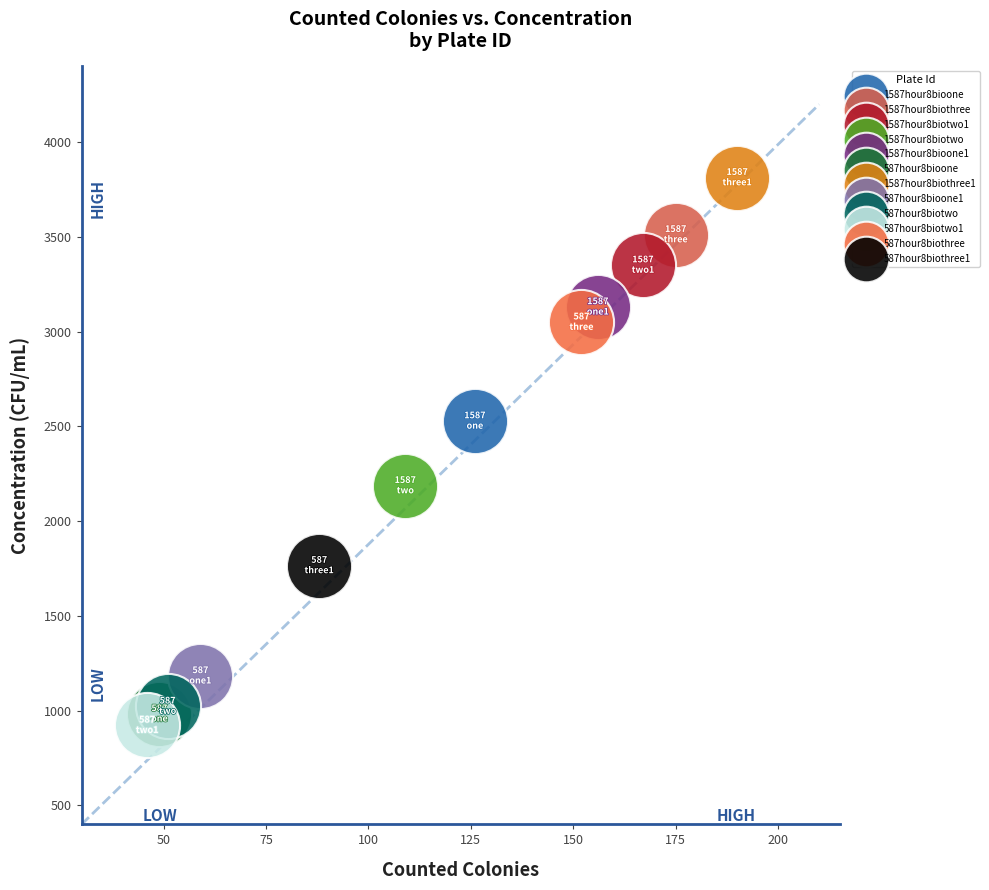

What are all the series names shown in the legend?

1587hour8bioone, 1587hour8biothree, 1587hour8biotwo1, 1587hour8biotwo, 1587hour8bioone1, 587hour8bioone, 1587hour8biothree1, 587hour8bioone1, 587hour8biotwo, 587hour8biotwo1, 587hour8biothree, 587hour8biothree1